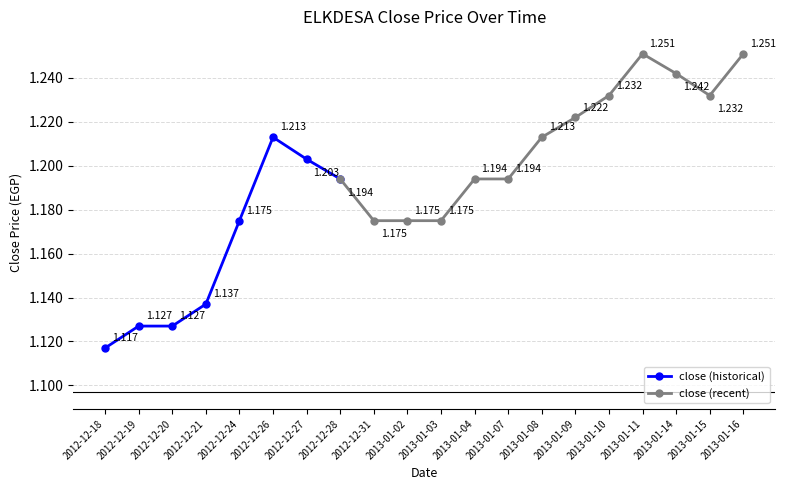

What is the sum of all values?

23.8